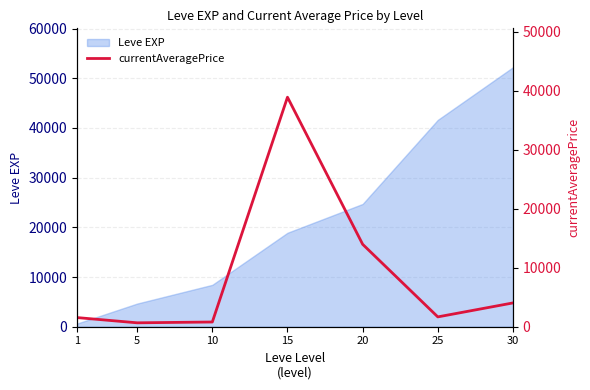

Count the number of categories in the chart.

7